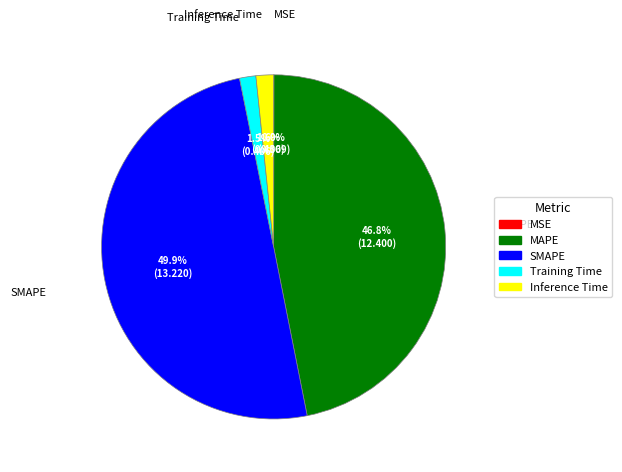

Which category has the biggest portion of the pie?

SMAPE